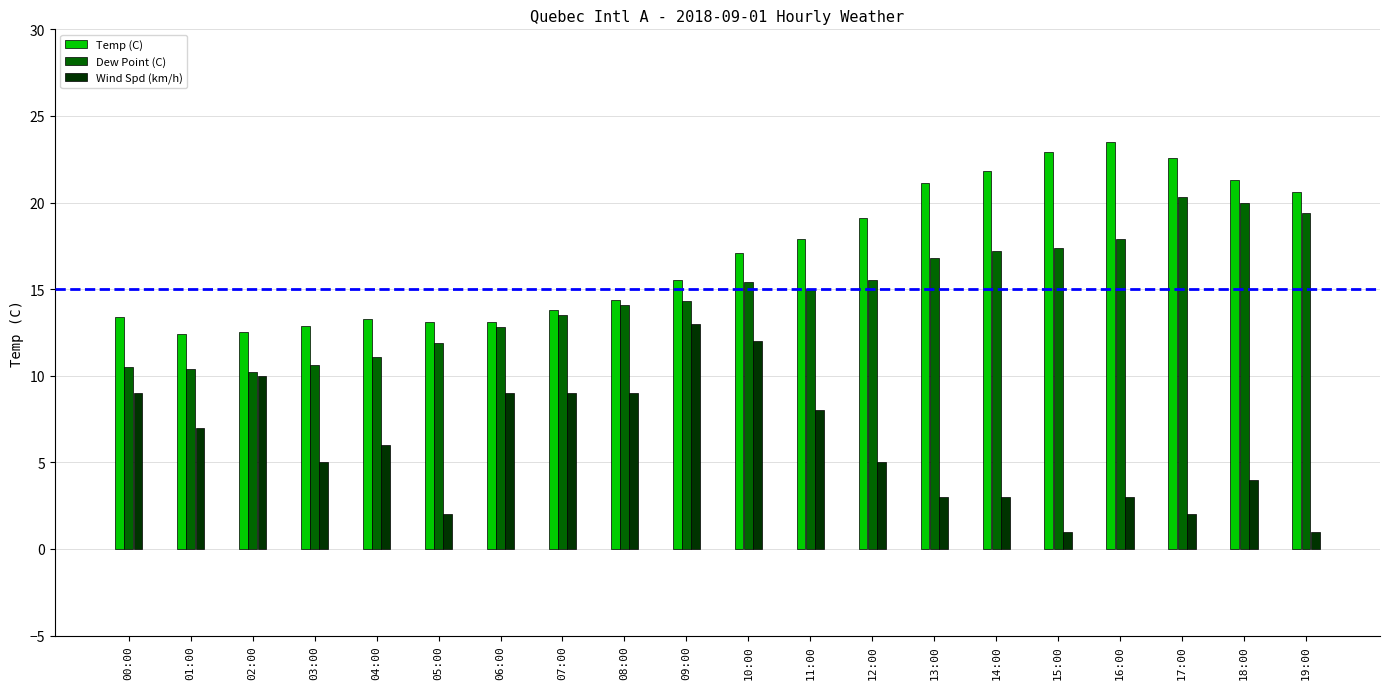

What is the difference between the highest and lowest values at 13:00?

18.1